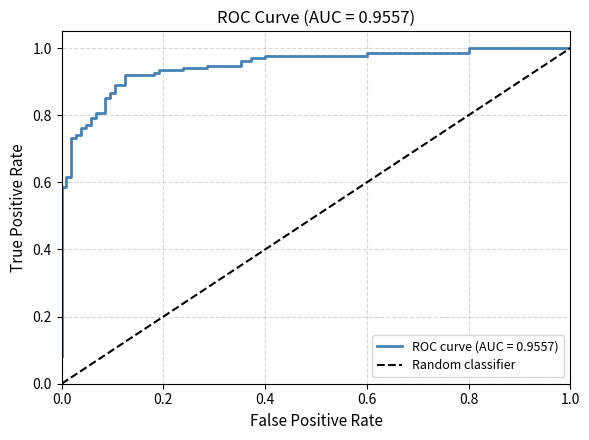

How many values are between 0 and 1?

2